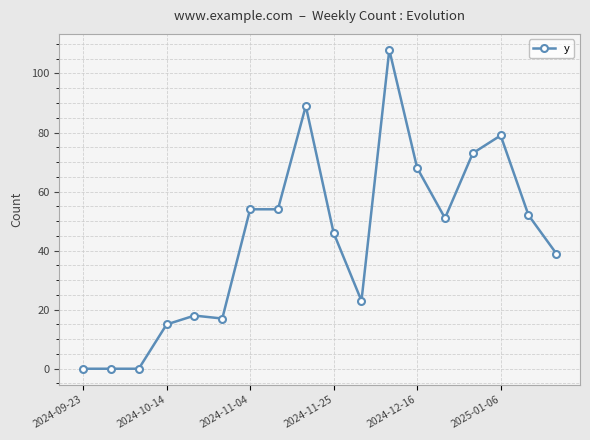

What is the average value?

44